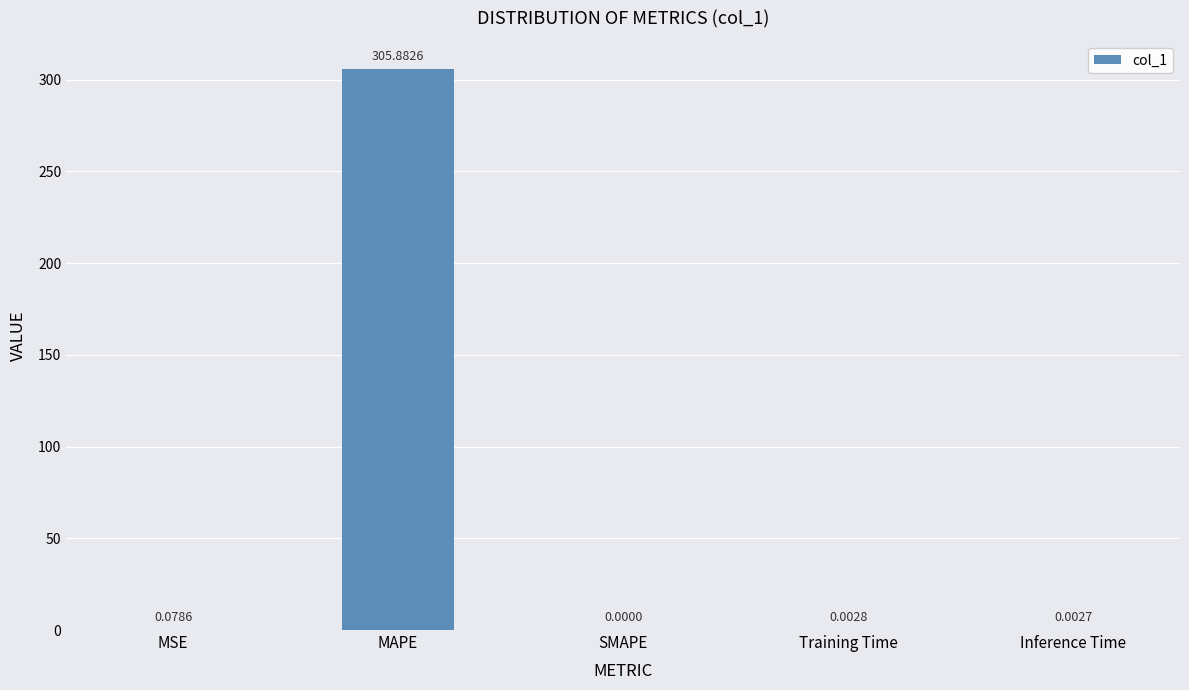

What is the greatest value displayed?

305.9